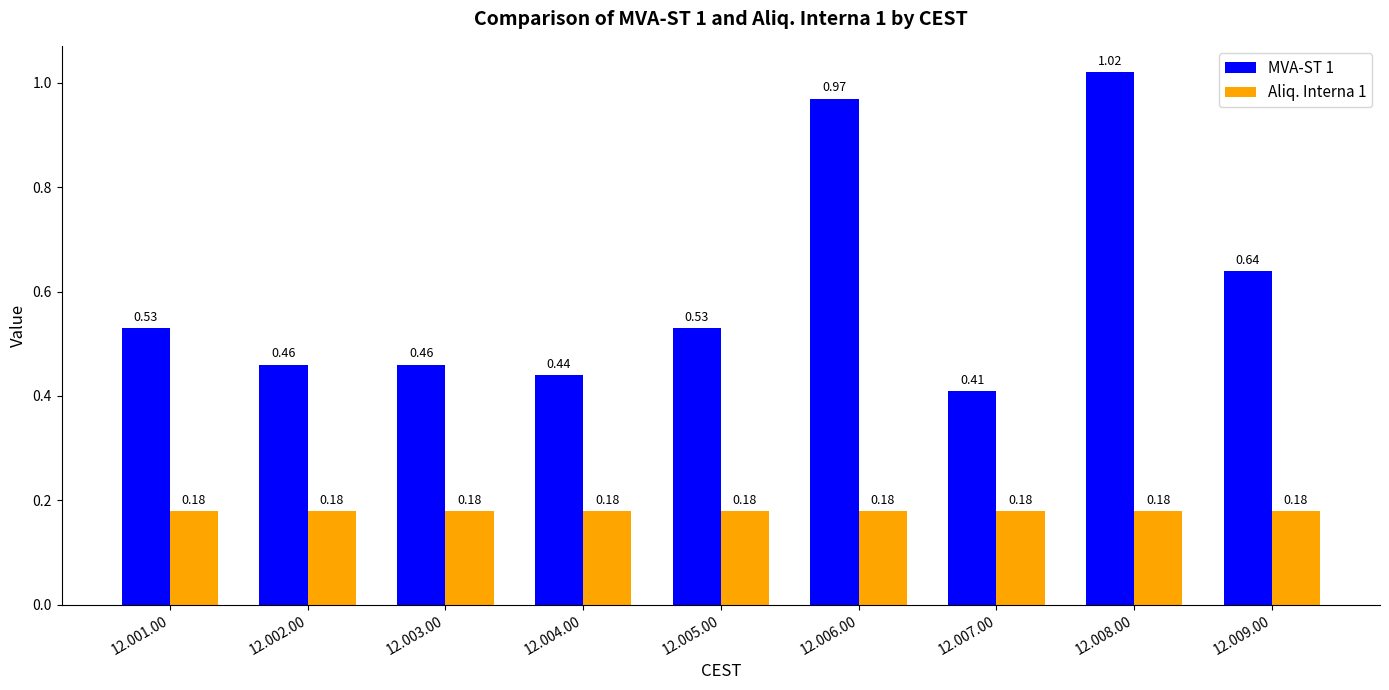

What is the sum of all Aliq. Interna 1 values?

1.6